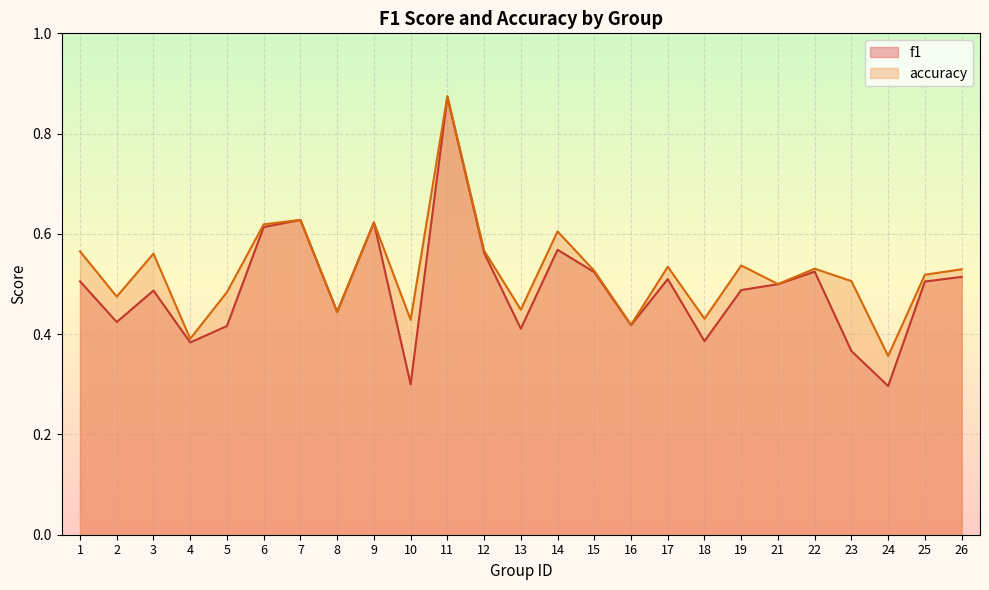

Which category has the highest value in the f1 series?

11